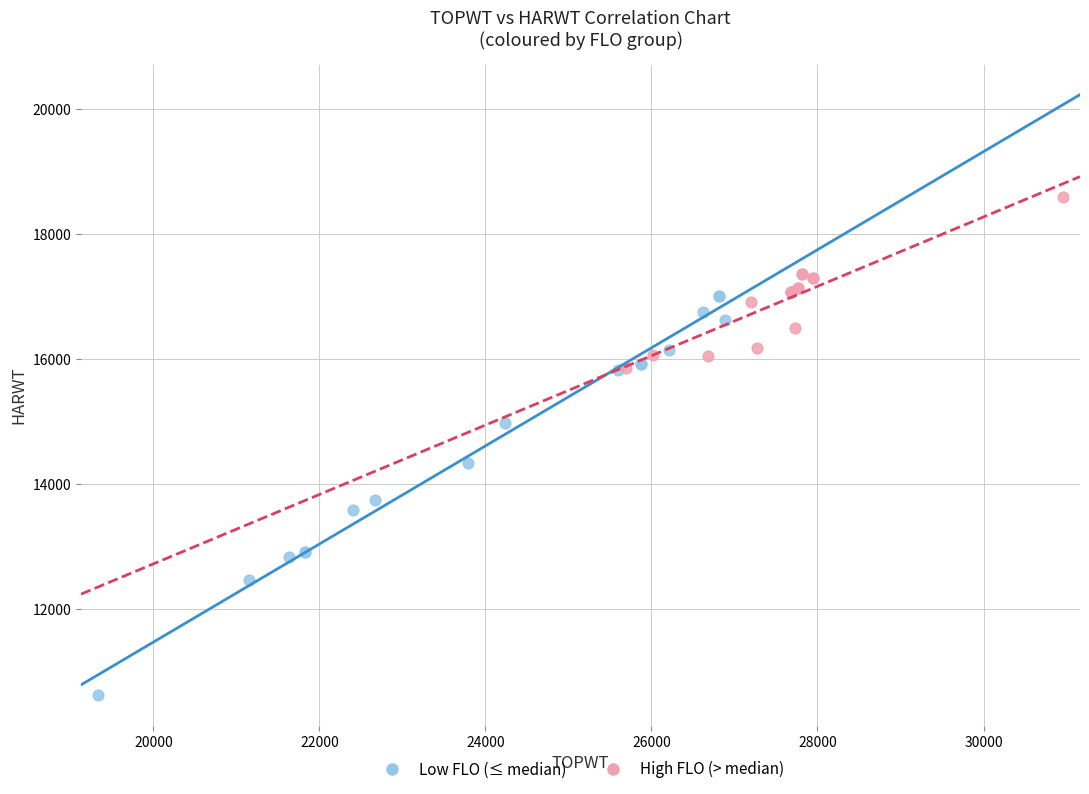

Which series reaches the maximum Y coordinate?

High FLO (> median)